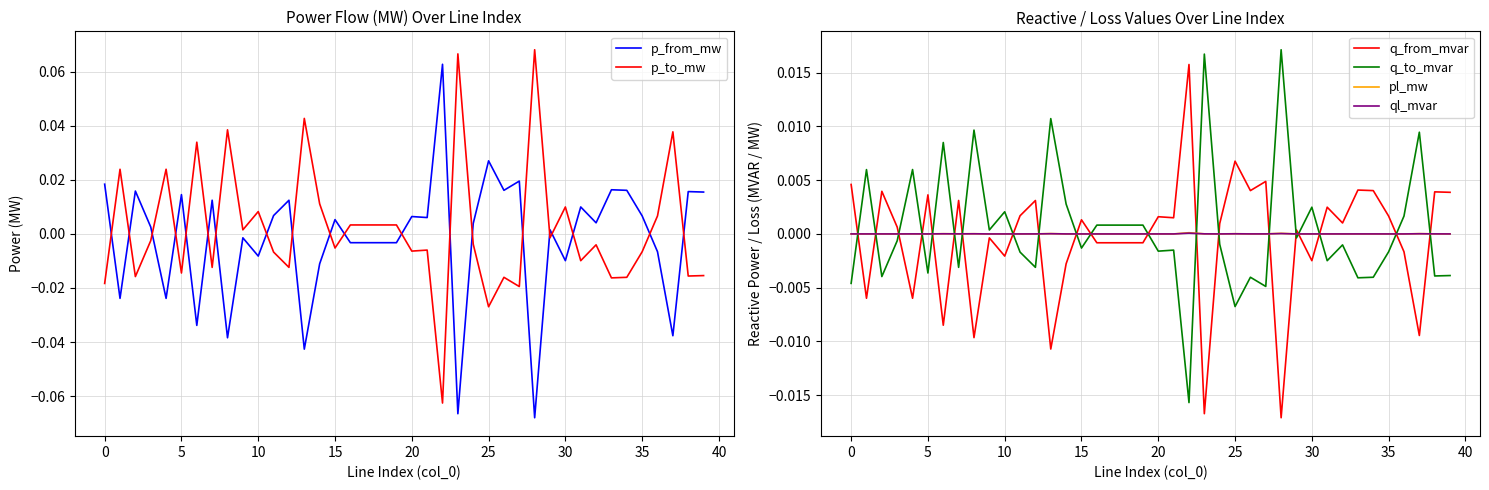

Is it true that q_to_mvar equals 0.0 at 37?

False